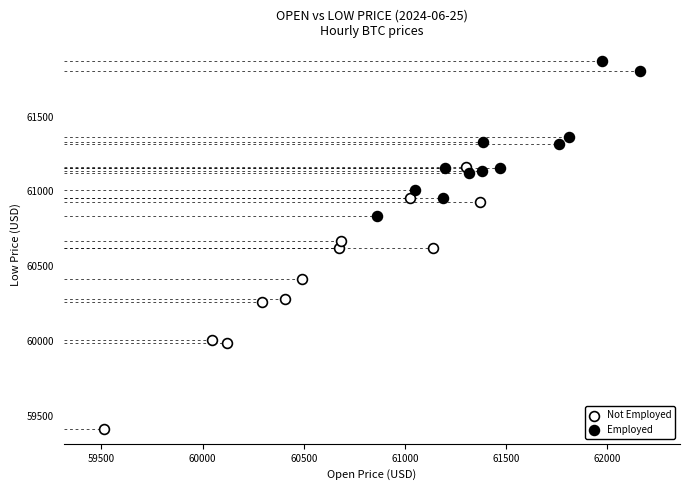

Which series contains the lowest Y value?

Not Employed